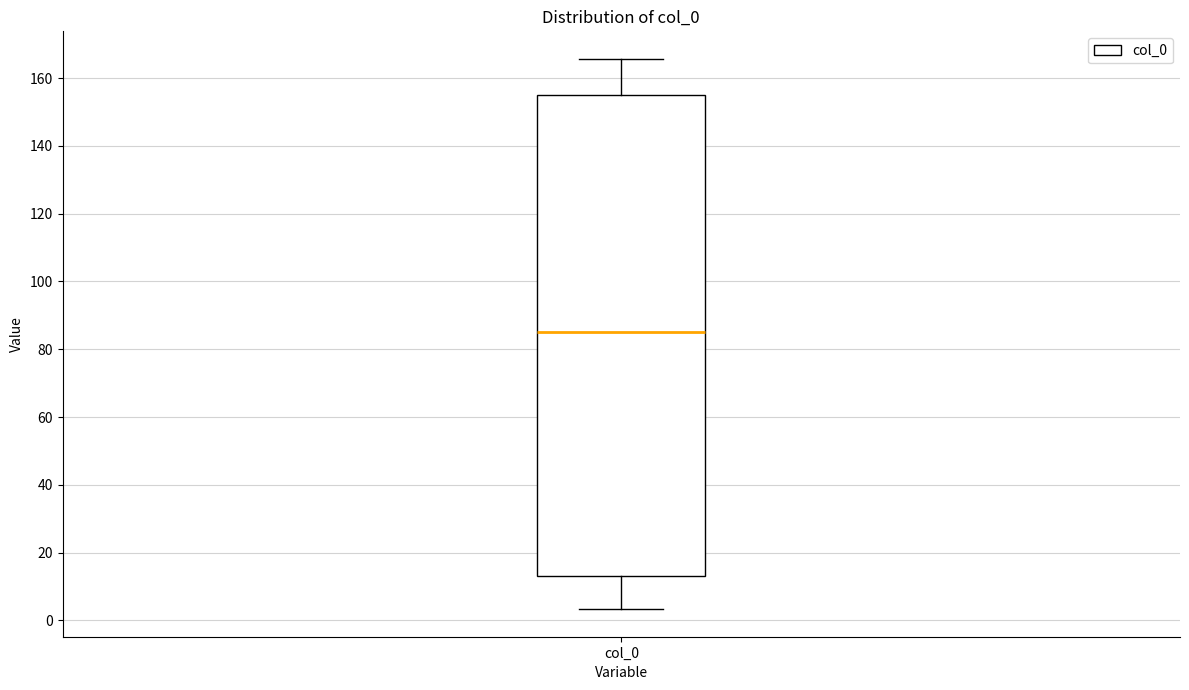

Transcribe this box plot: give where the median line is, the range the box spans, and where the two whiskers end, as read against the y-axis. The values are not printed on the chart, so give them approximately, as read against the axis.

median 86, box 14 to 154, whiskers 4 to 166